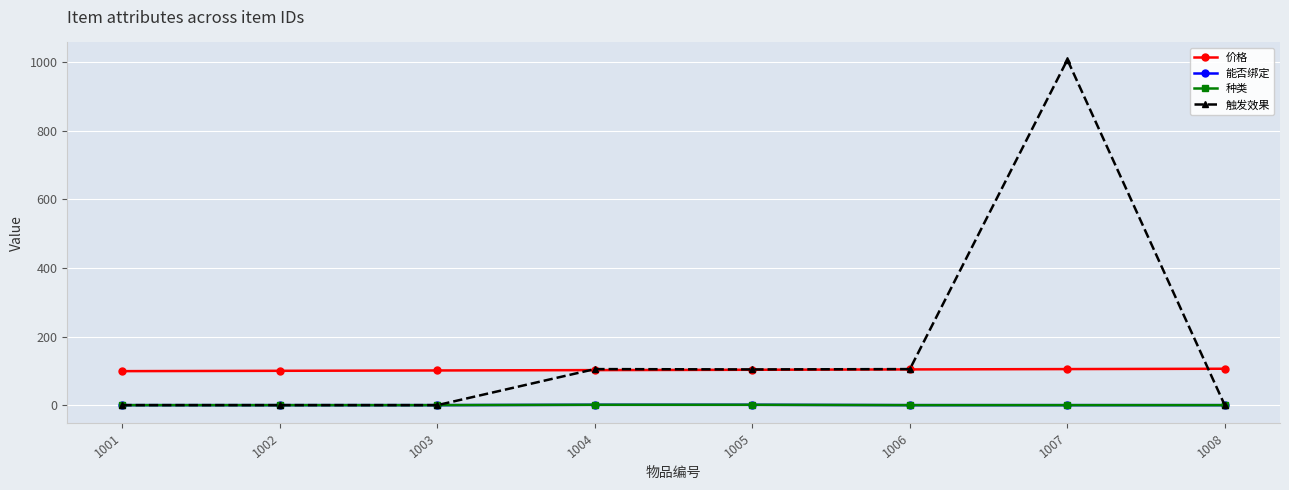

At which label does 价格 reach its peak?

1008